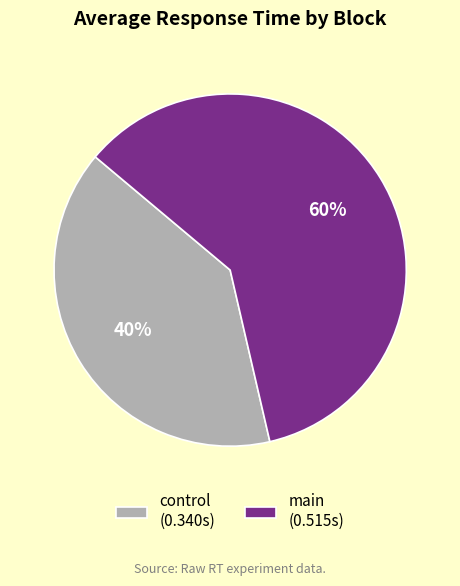

Combined, do control (0.340s) and main (0.515s) account for over 50%?

Yes